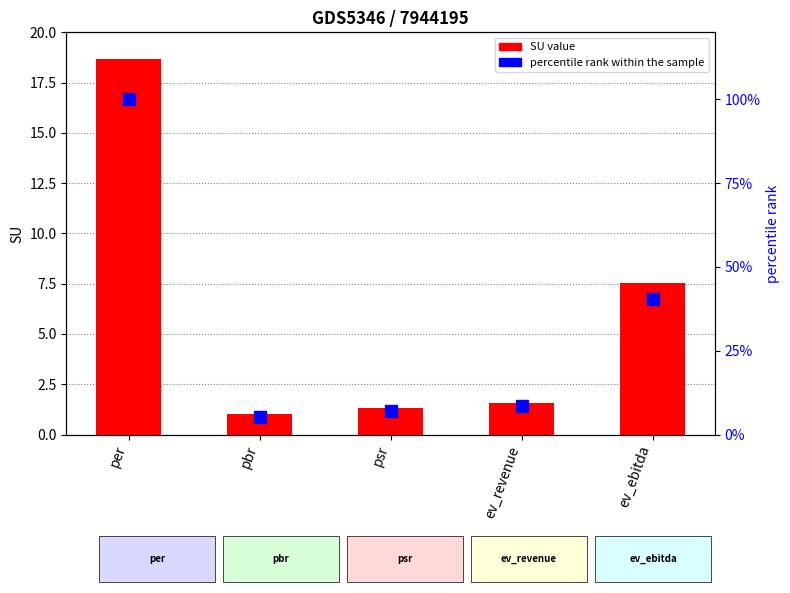

Which category has the highest value across all series?

per